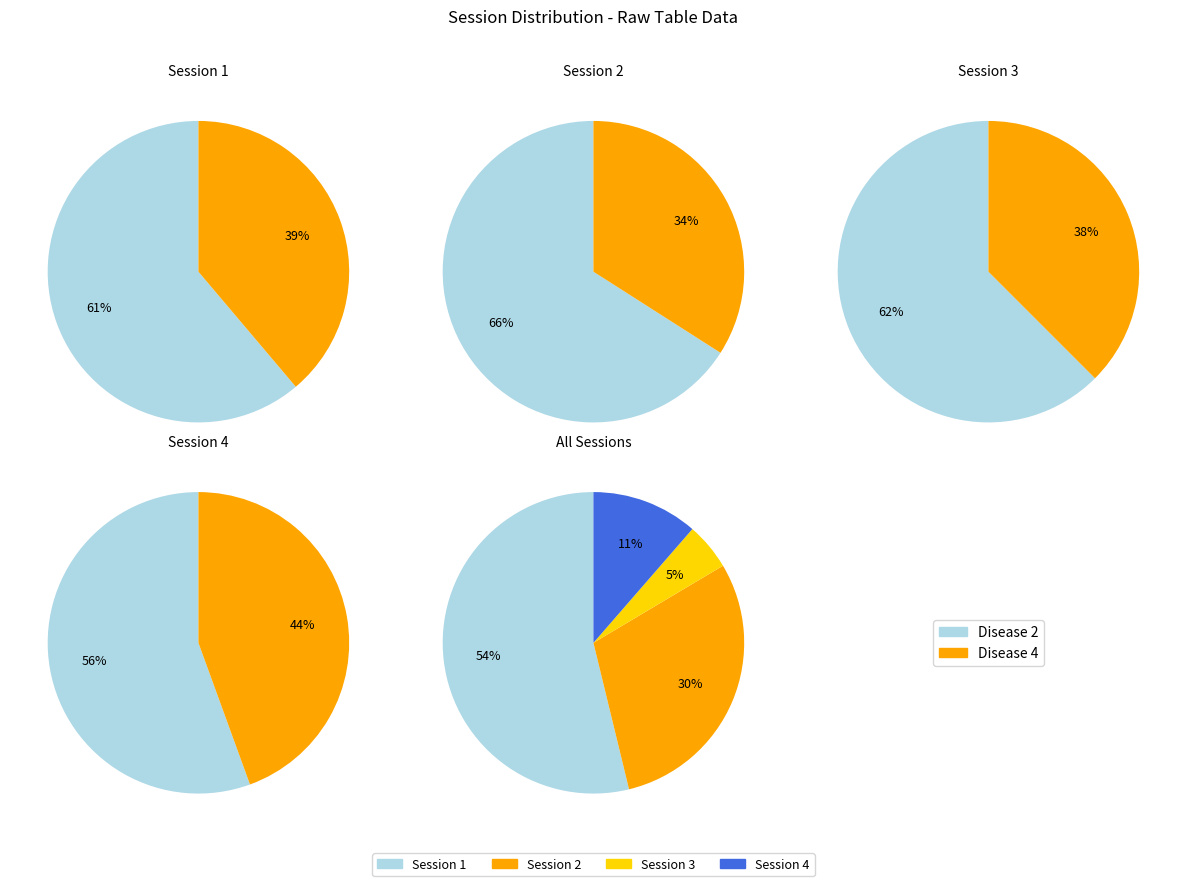

To the nearest percent, what portion does session_3 represent?

5%